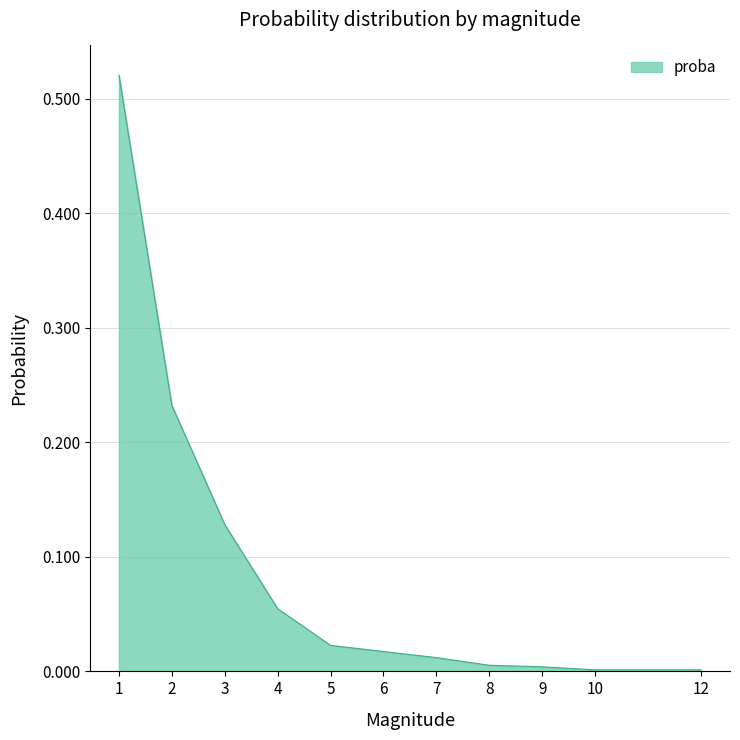

Which has a higher value, 3 or 7?

3